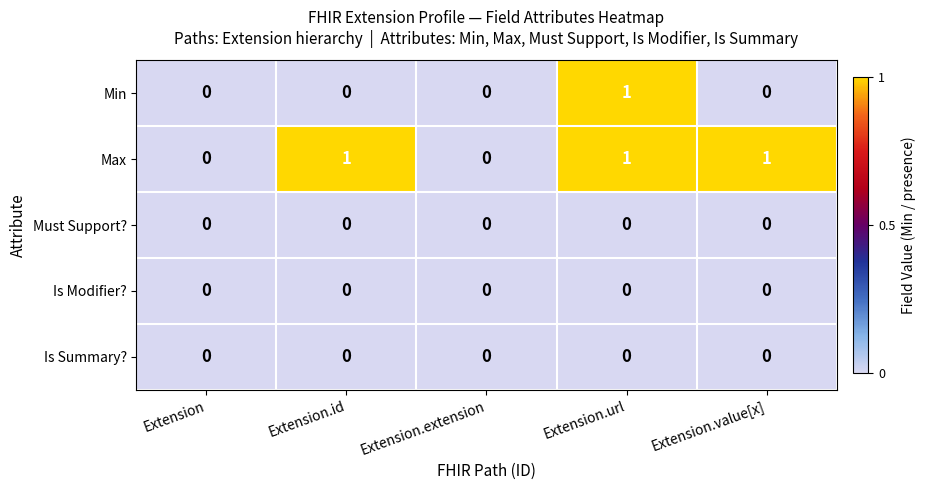

At which category is the sum across all series the highest?

Extension.url